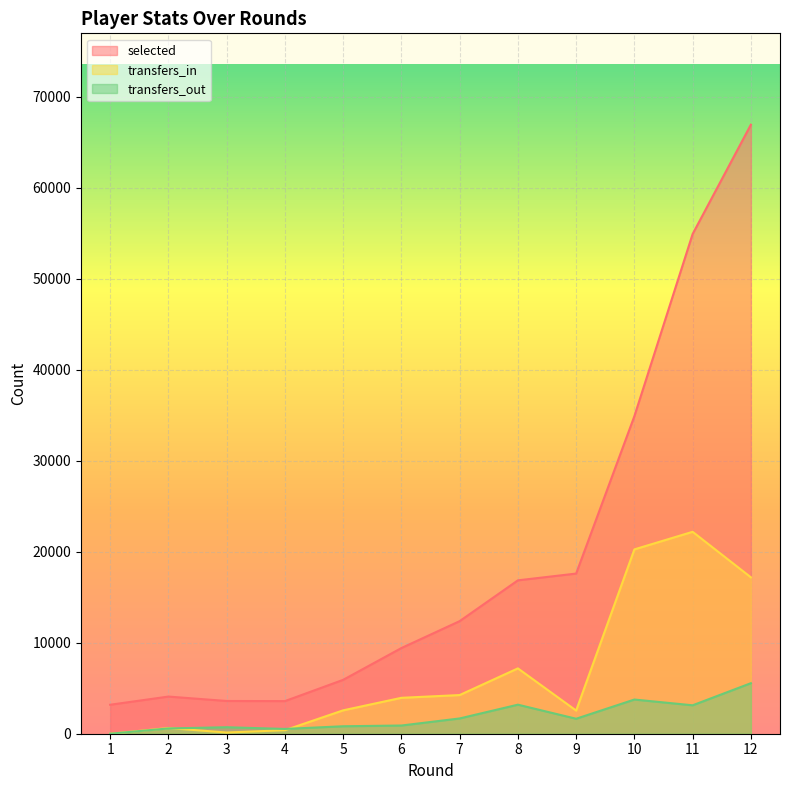

After their last crossing, which series has the higher values: transfers_out or transfers_in?

transfers_in